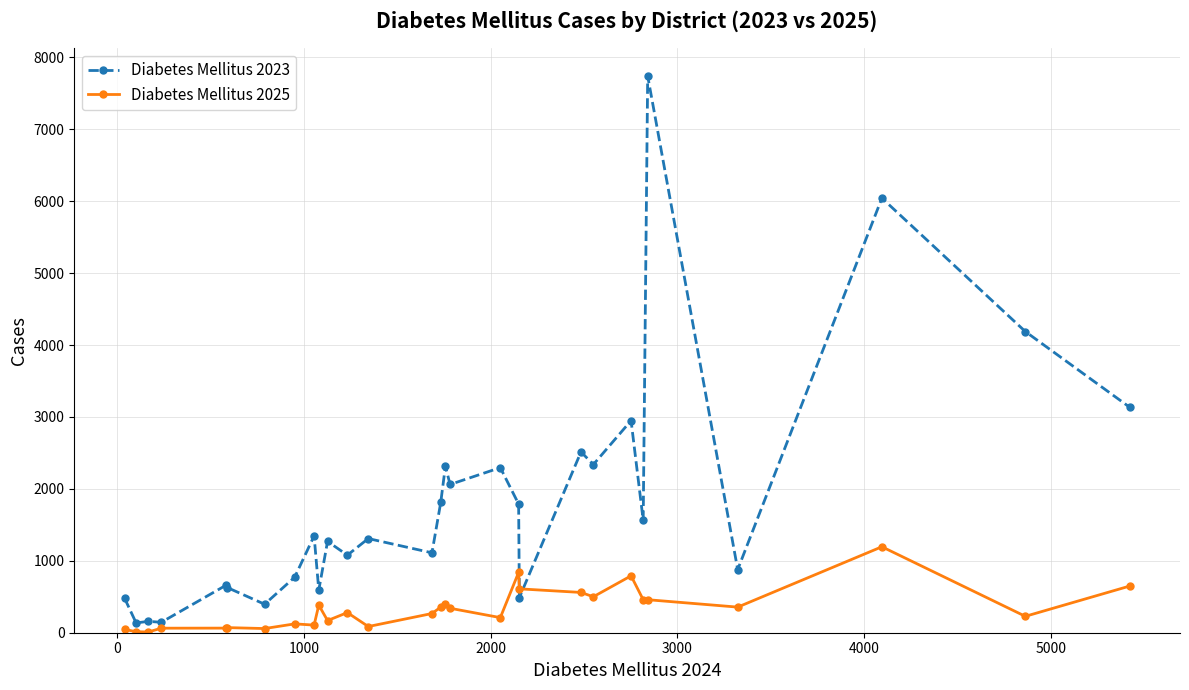

Which series has the largest range (max minus min)?

Diabetes Mellitus 2023